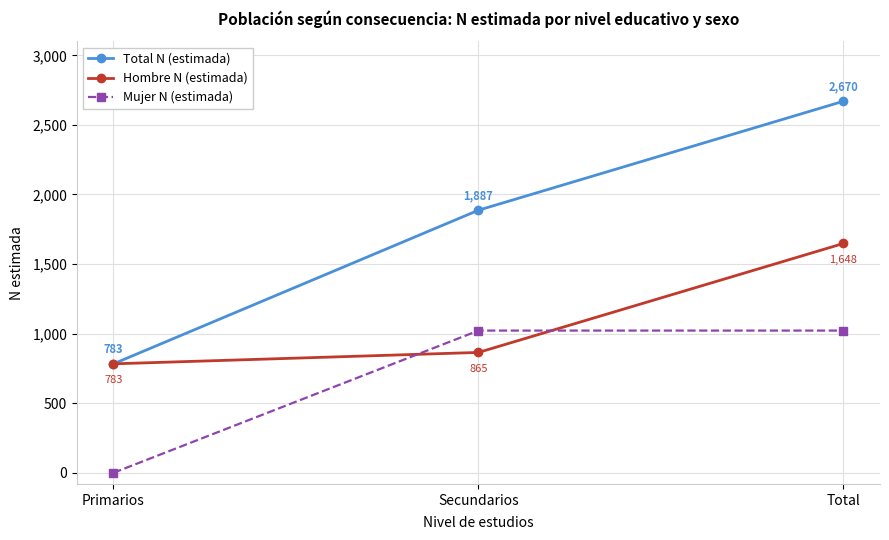

How many categories are shown in the chart?

3